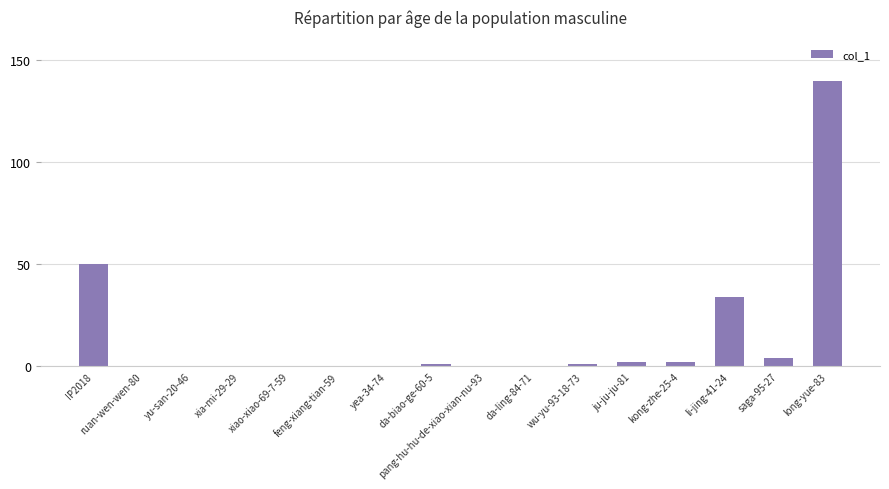

How many series are shown in this chart?

1